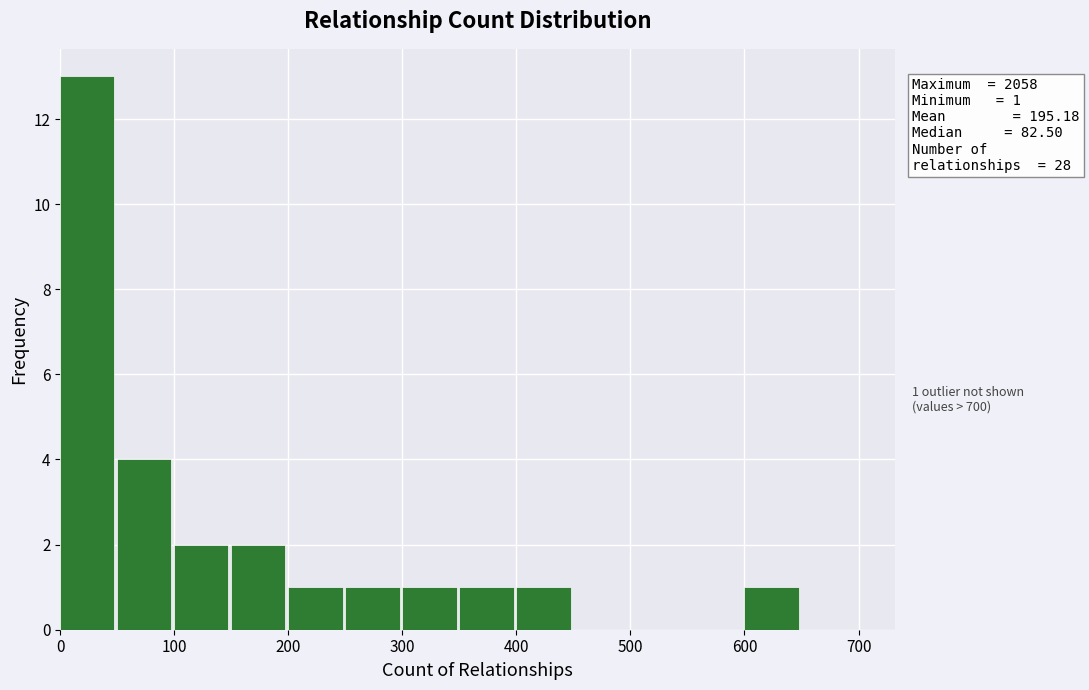

Which range on the x-axis has the tallest bar?

0 to 50